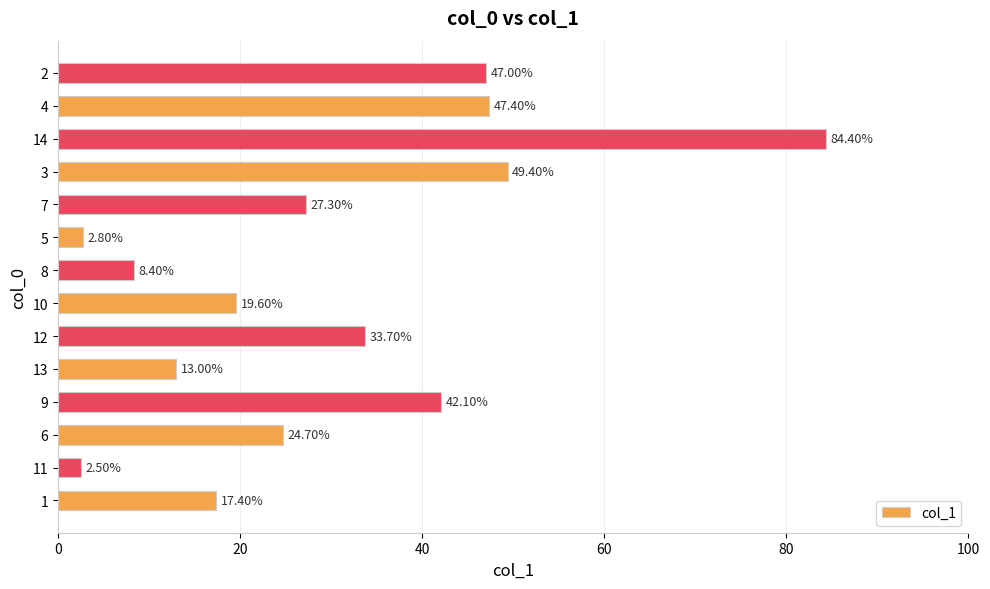

Approximately how many times larger is the value at 7 compared to 9?

0.6